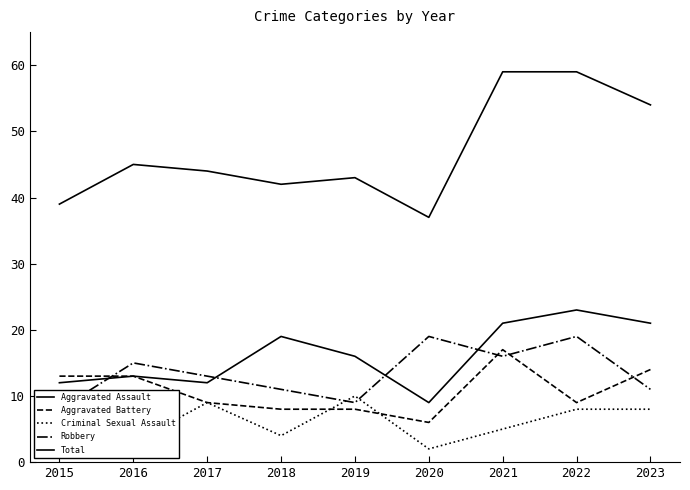

Where is the first local minimum for Criminal Sexual Assault?

2016